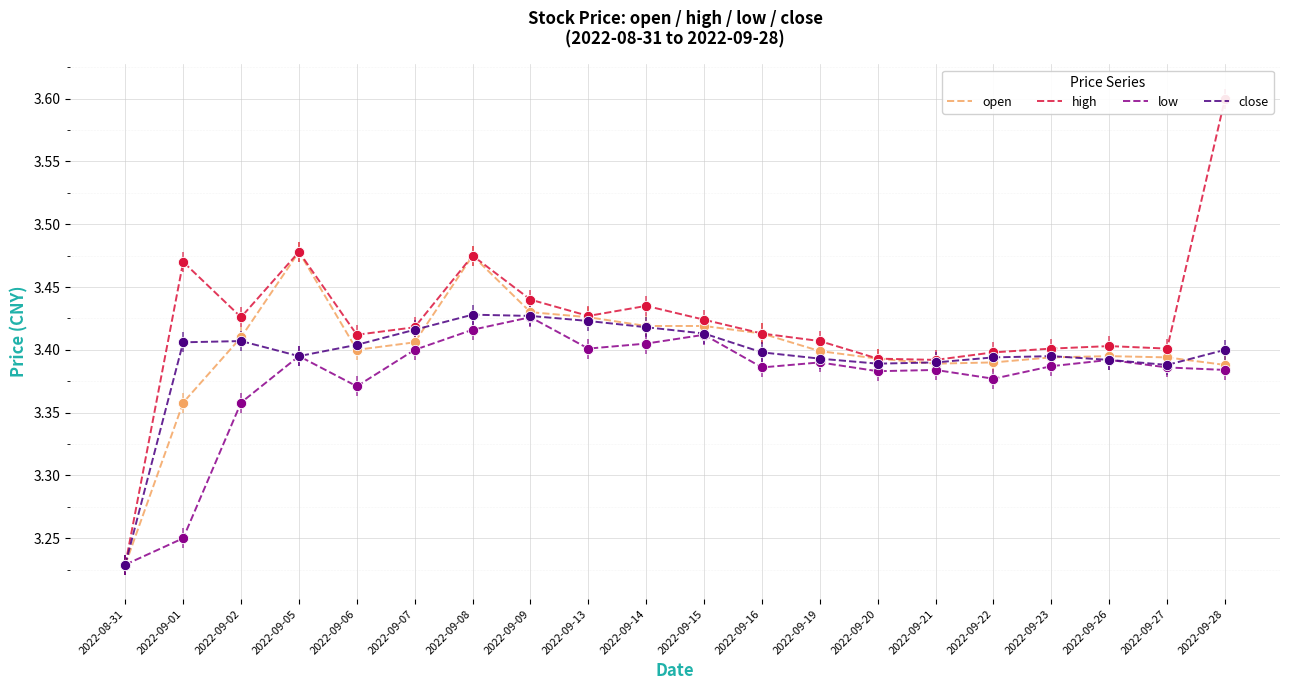

Which series has the largest total across all categories?

high